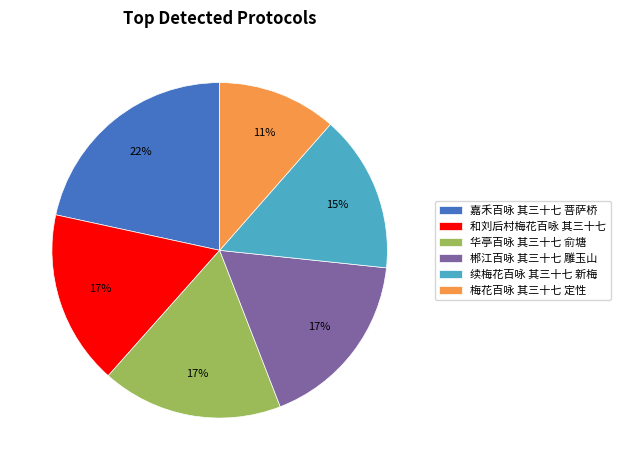

The 梅花百咏 其三十七 定性 slice represents 17% of the pie. True or false?

False